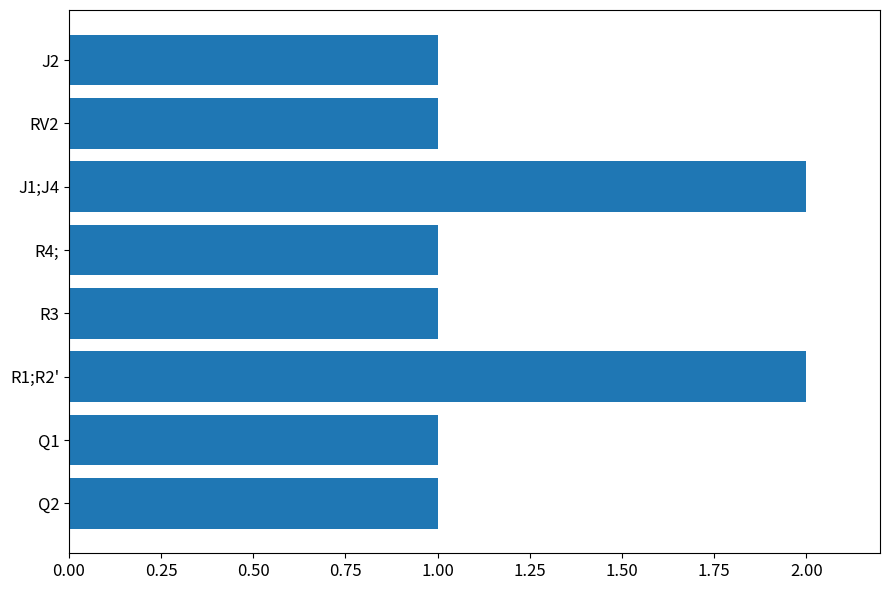

The value at J1;J4 is 2. True or false?

True